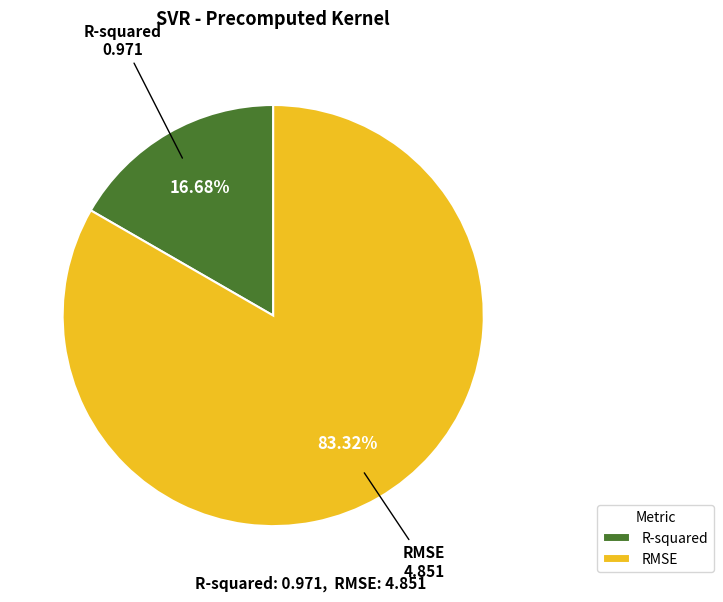

Is it true that RMSE is 72% of the pie?

False